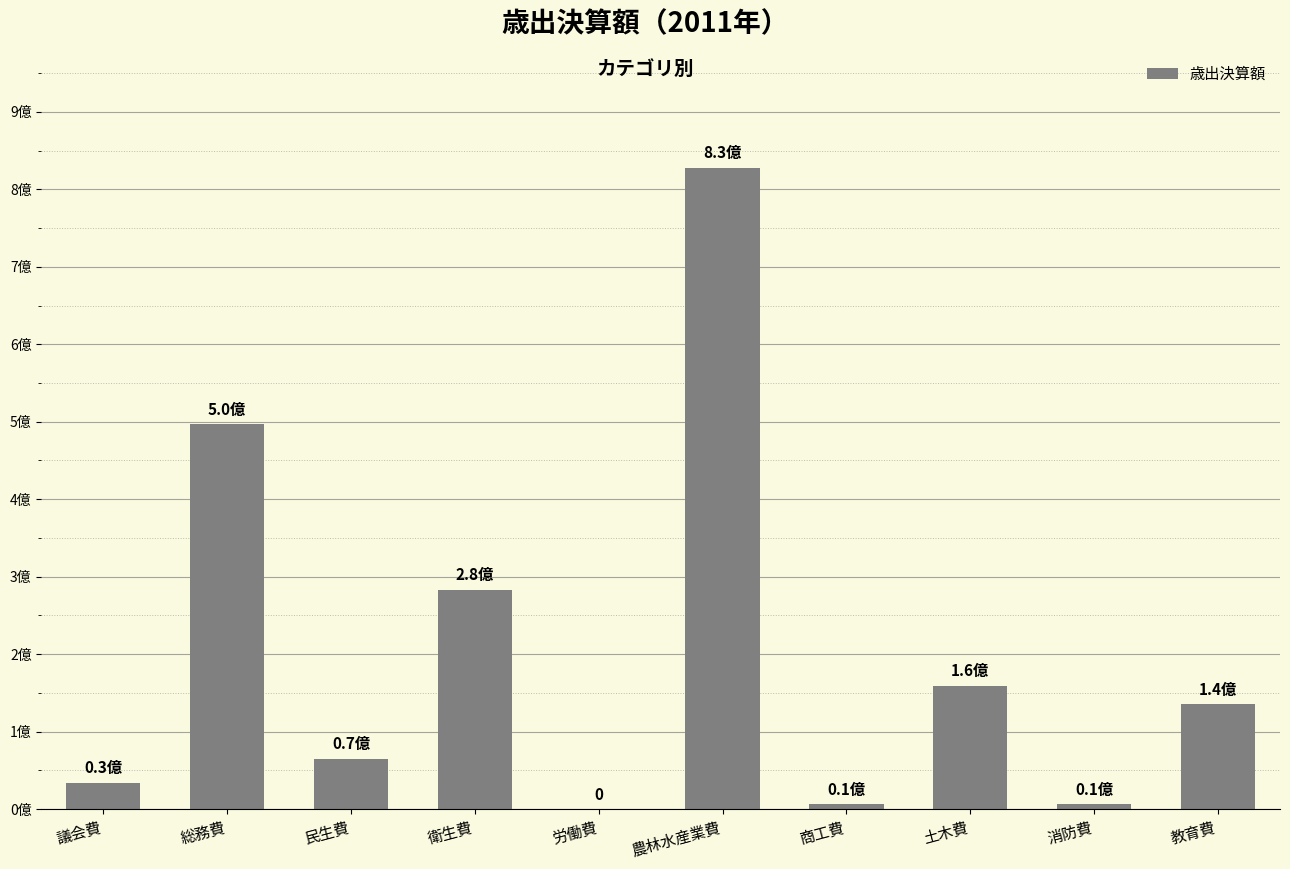

Are the bars horizontal?

No